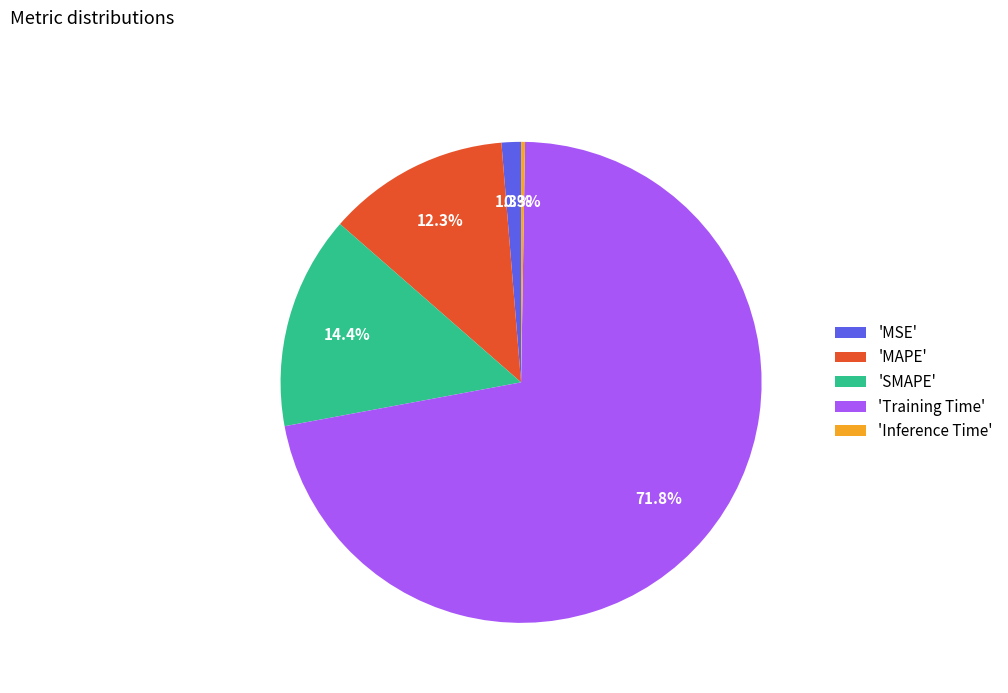

Which slice is the largest?

'Training Time'